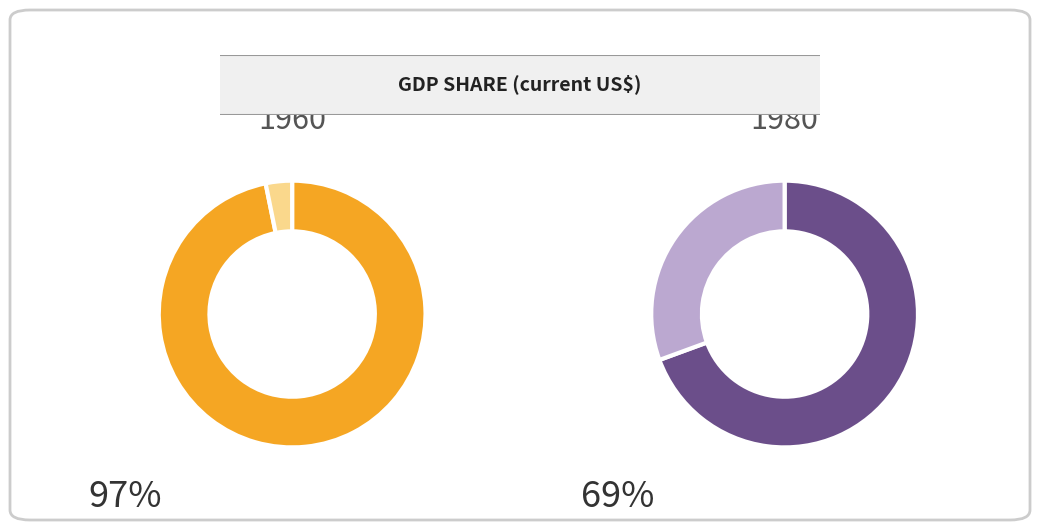

What is the total percentage of BGD and AUS?

39.3%